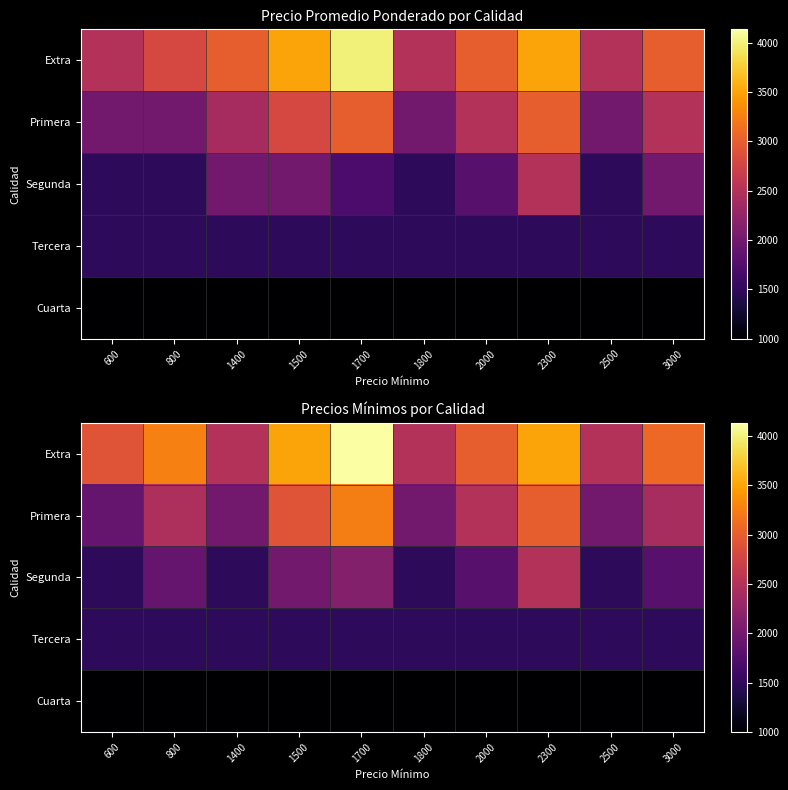

What is the minimum value shown in the chart?

1000